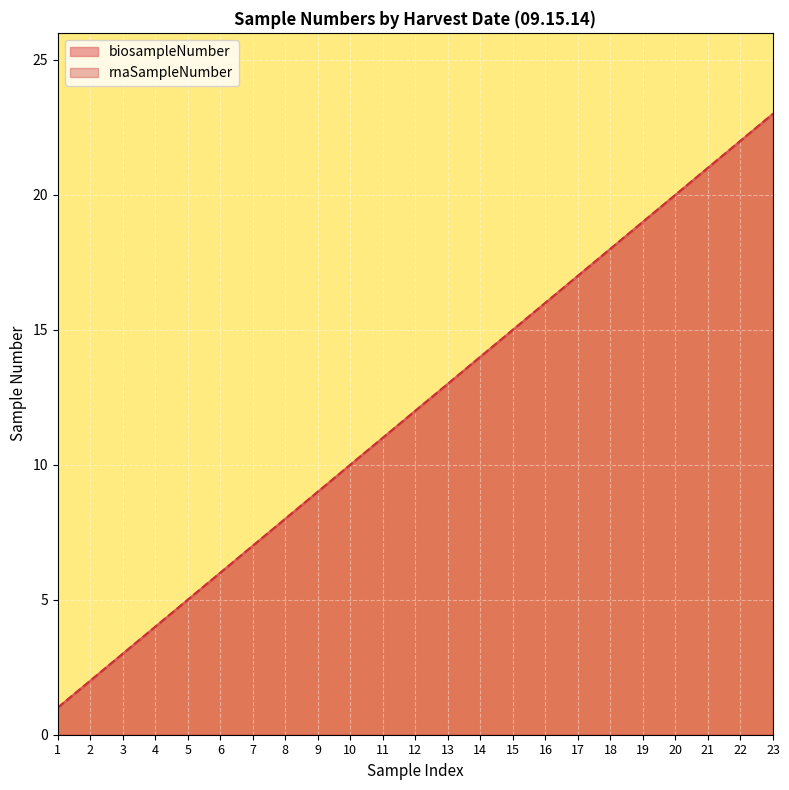

True or false: rnaSampleNumber has a value of 7 at 7.

True